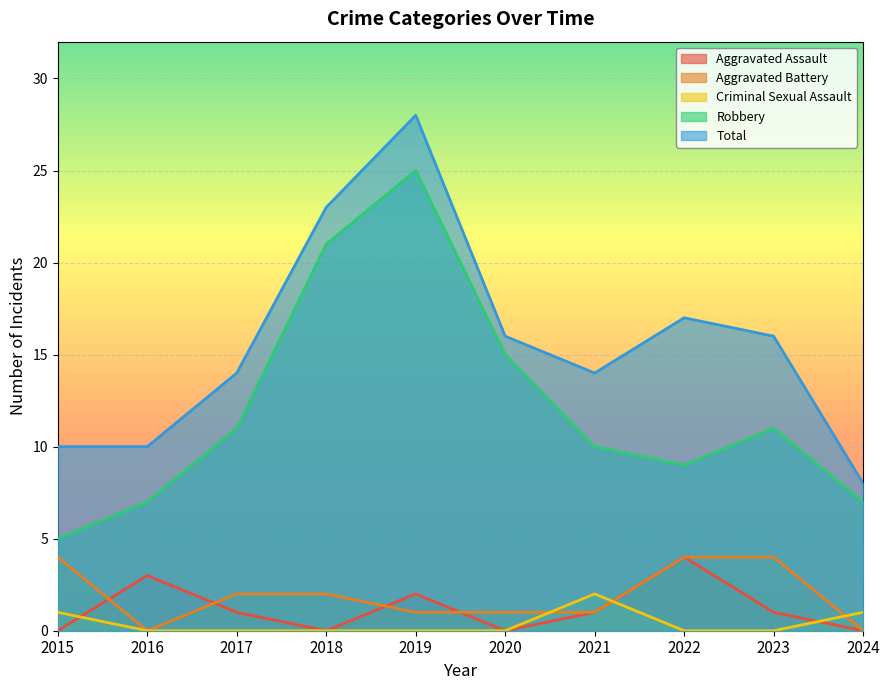

Where is the first local maximum for Total?

2019